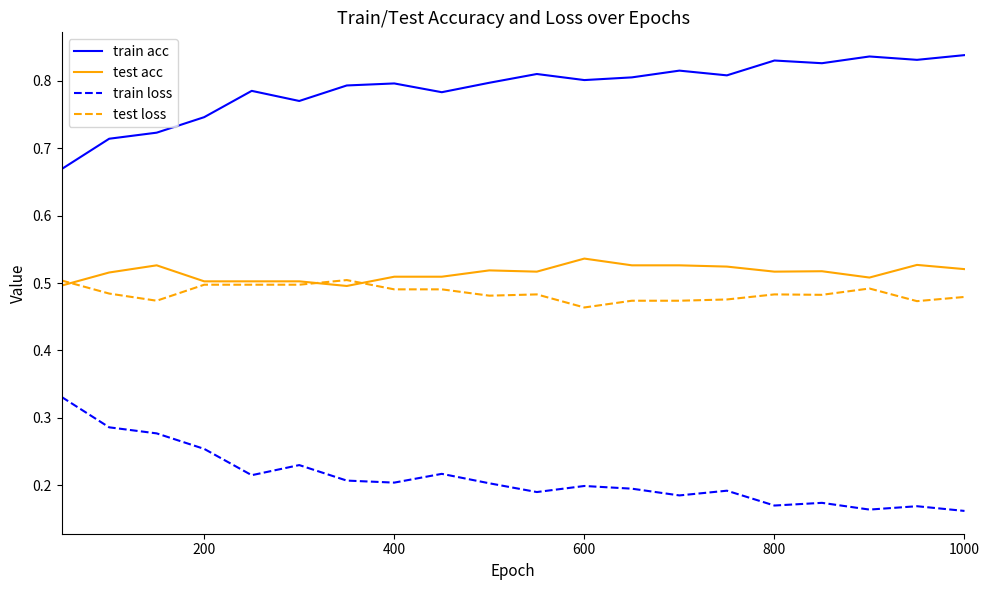

True or false: train acc and test loss intersect in this chart.

False